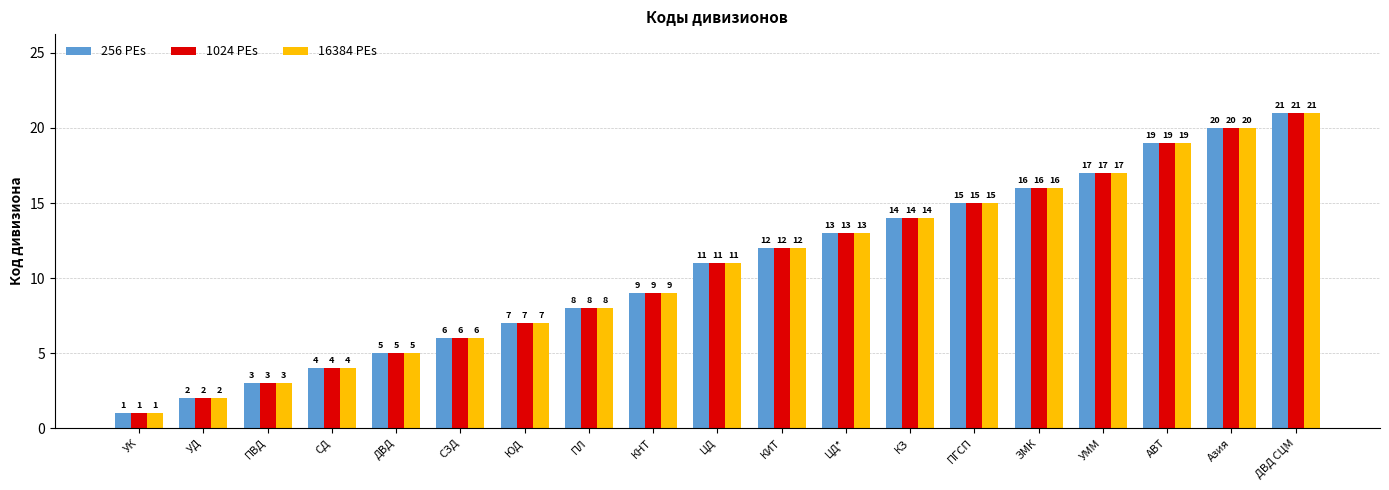

What is the value of the 1024 PEs bar at the 6th from the left?

6